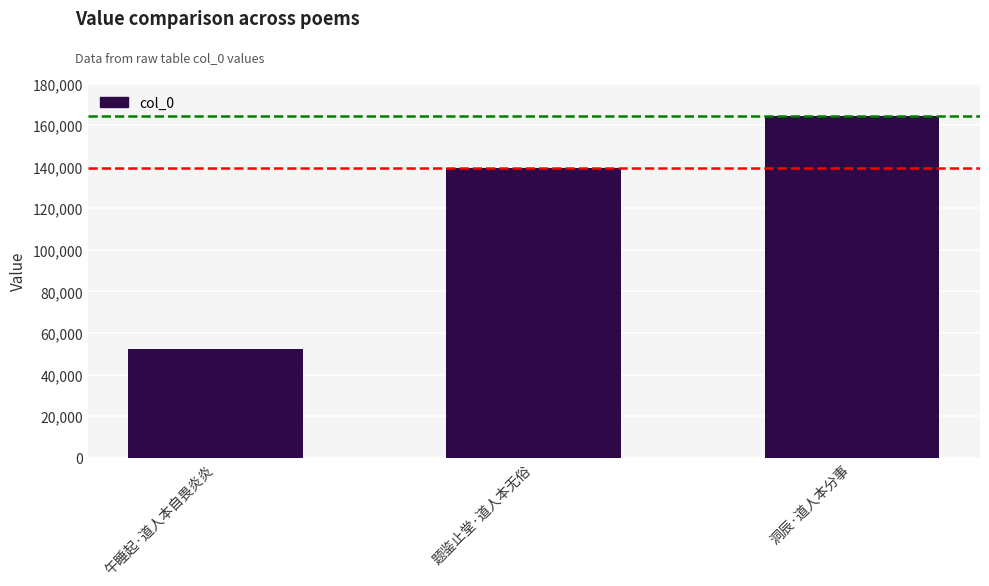

What is the minimum value shown in the chart?

52380